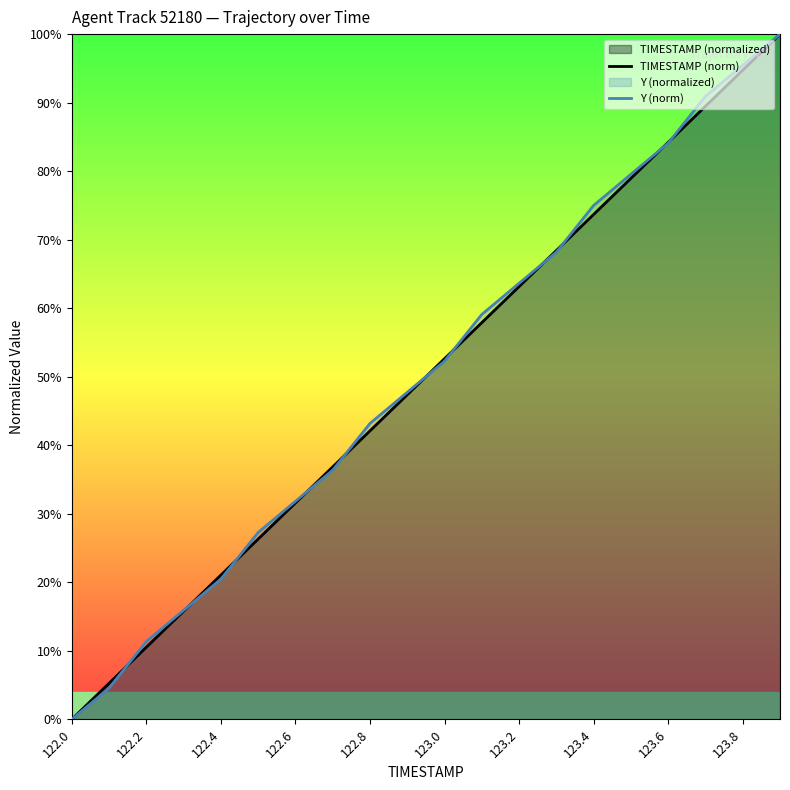

Reading left to right, transcribe all the data shown in this chart.

TIMESTAMP (norm): 0.0	5.3	10.5	15.8	21.1	26.3	31.6	36.8	42.1	47.4	52.6	57.9	63.2	68.4	73.7	78.9	84.2	89.5	94.7	100.0
Y (norm): 0.0	4.5	11.4	15.9	20.5	27.3	31.8	36.4	43.2	47.7	52.3	59.1	63.6	68.2	75.0	79.5	84.1	90.9	95.5	100.0